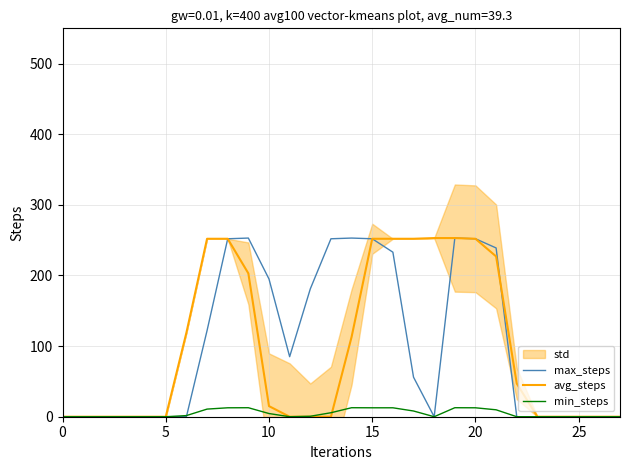

Reading left to right, extract all data points from this chart.

max_steps: 0.0	0.0	0.0	0.0	0.0	0.0	0.0	122.0	252.0	253.0	195.0	85.0	181.0	252.0	253.0	252.0	233.0	56.0	0.0	253.0	252.0	239.0	0.0	0.0	0.0	0.0	0.0	0.0
avg_steps: 0.0	0.0	0.0	0.0	0.0	0.0	119.0	252.0	252.0	203.0	15.0	0.0	0.0	0.0	113.0	252.0	252.0	252.0	253.0	253.0	252.0	227.0	47.0	0.0	0.0	0.0	0.0	0.0
min_steps: 0.0	0.0	0.0	0.0	0.0	0.0	1.6	10.8	12.7	12.8	4.5	0.0	0.7	5.7	12.8	12.7	12.7	8.1	0.0	12.8	12.7	9.8	0.0	0.0	0.0	0.0	0.0	0.0